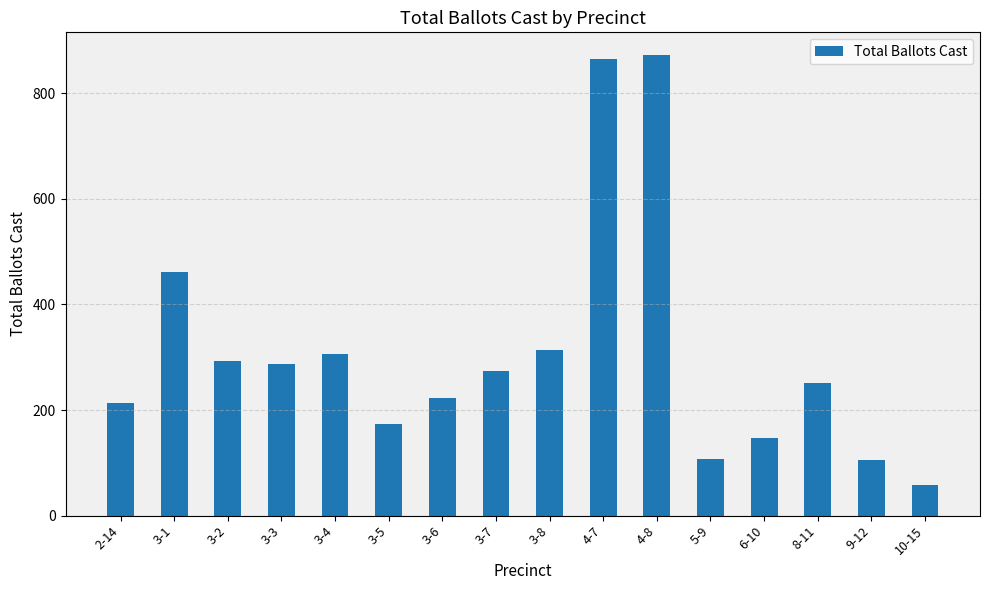

What is the greatest value displayed?

872